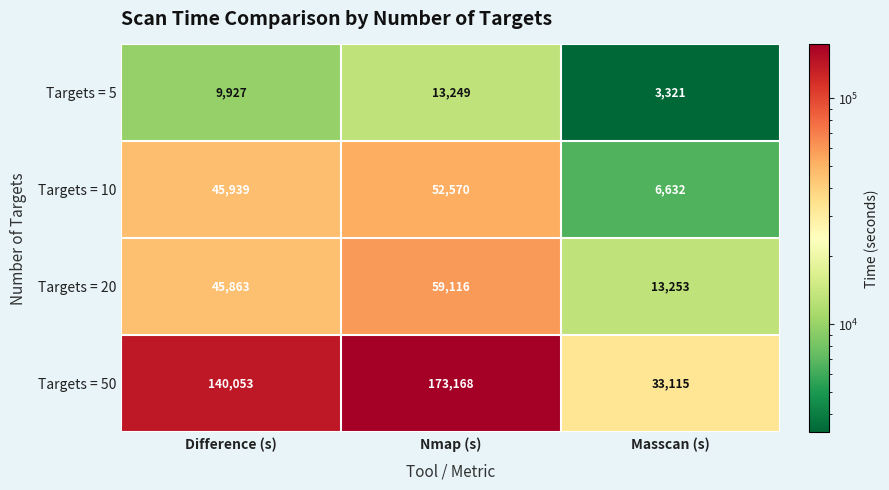

What is the total value across all series at Nmap (s)?

298103